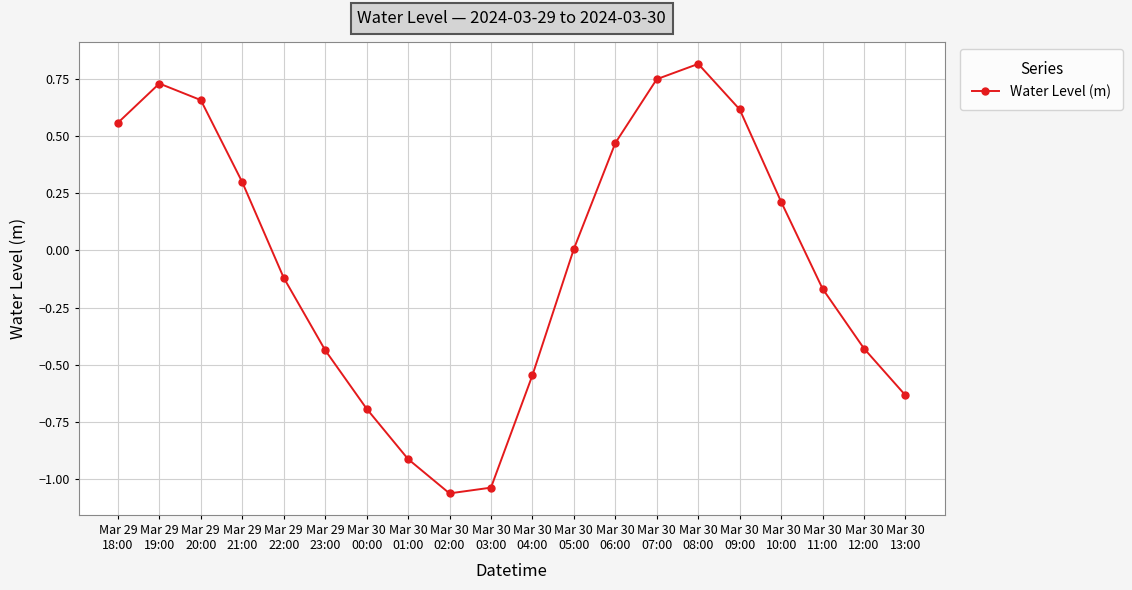

What position from the right is Mar 29
18:00?

20